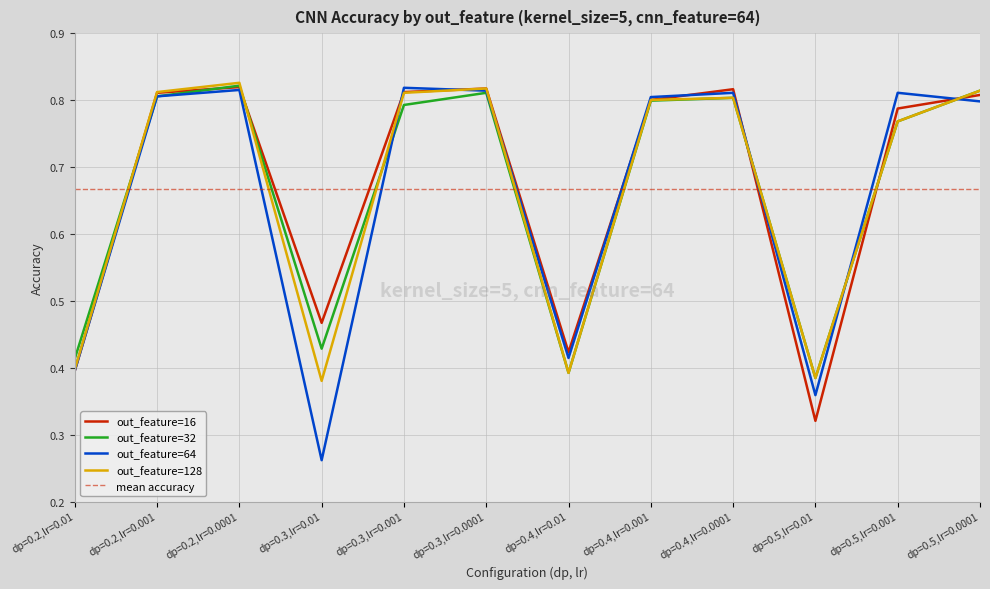

How many times do out_feature=16 and out_feature=32 cross each other?

6